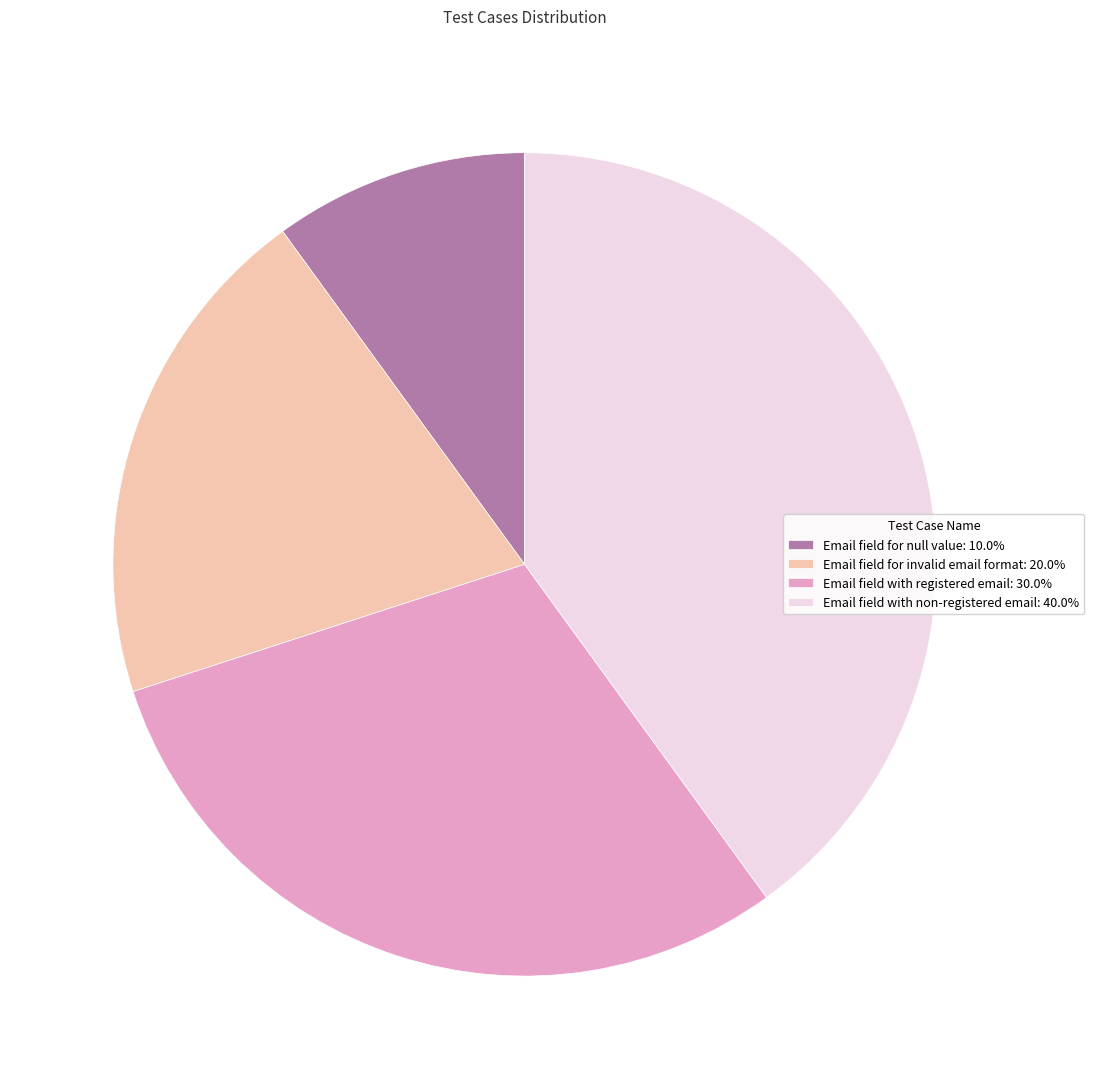

What is the largest slice in the pie chart?

Email field with non-registered email